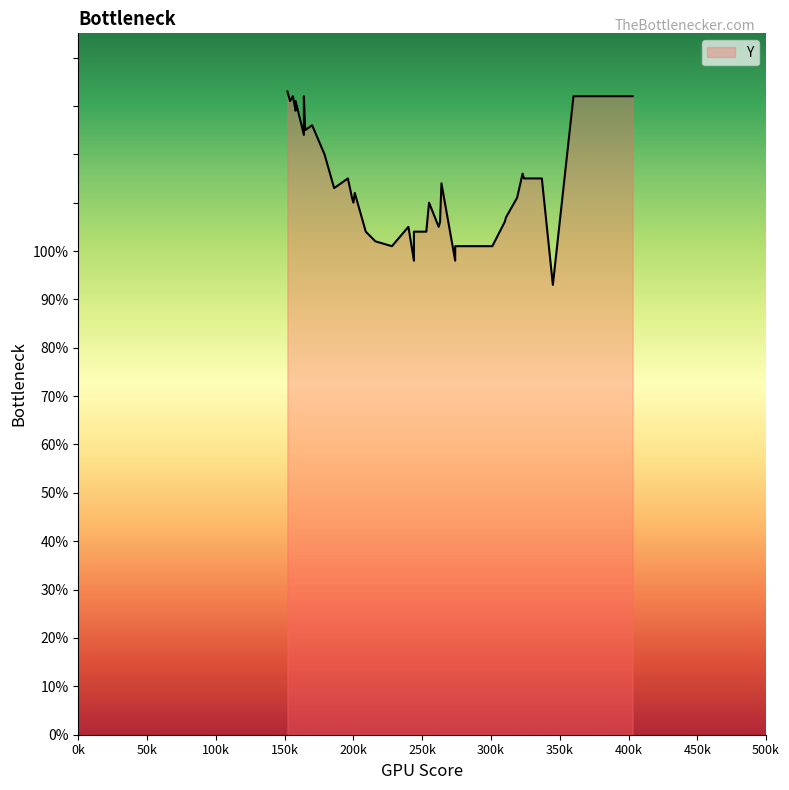

Approximately how many times larger is the value at 20 compared to 11?

1.1